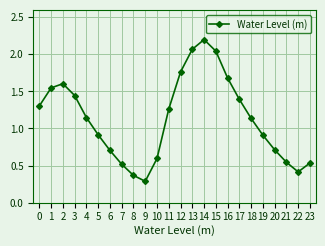

The chart shows a value of 0.4 at 9. True or false?

False